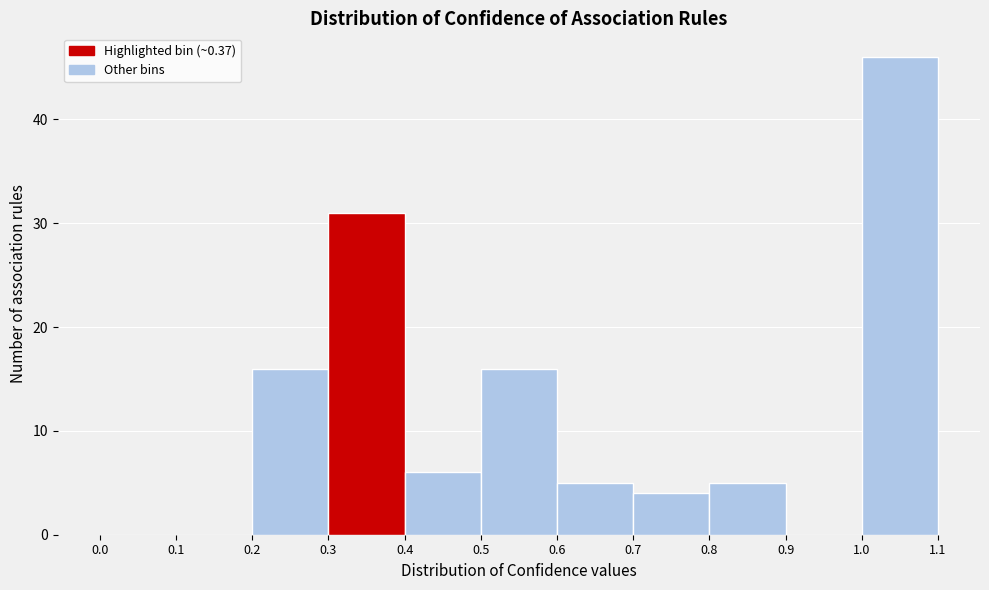

Reading left to right, transcribe this chart: for each bar, give the range it covers on the x-axis and its height. The values are not printed on the chart, so give them approximately, as read against the axis.

0.0 to 0.1: 0
0.1 to 0.2: 0
0.2 to 0.3: 16
0.3 to 0.4: 31
0.4 to 0.5: 6
0.5 to 0.6: 16
0.6 to 0.7: 5
0.7 to 0.8: 4
0.8 to 0.9: 5
0.9 to 1.0: 0
1.0 to 1.1: 46